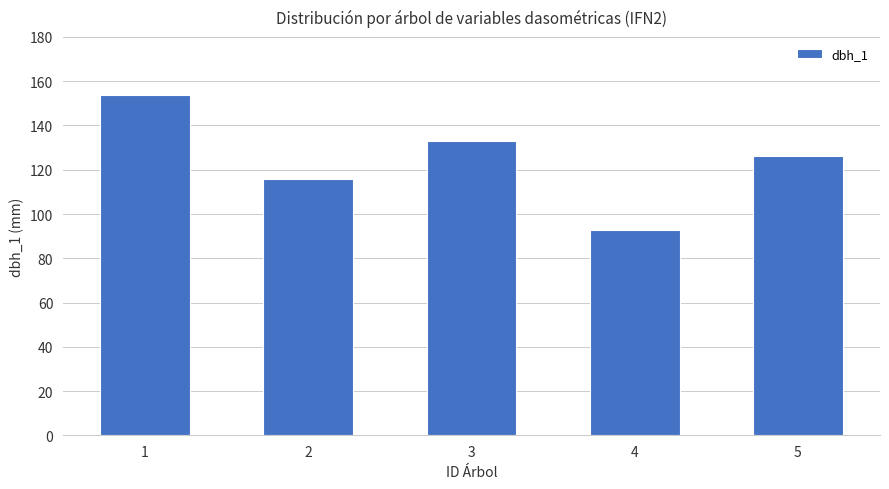

List the labels in order of value, smallest first.

4, 2, 5, 3, 1